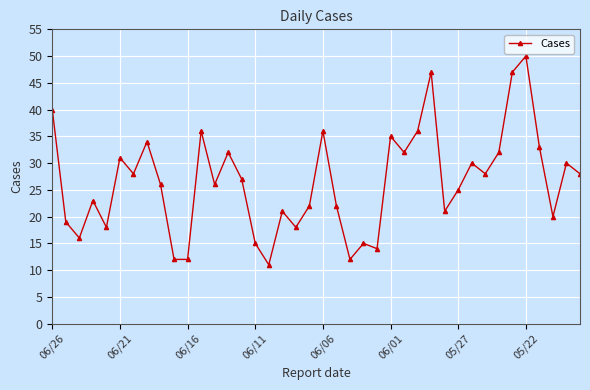

What is the greatest value displayed?

50